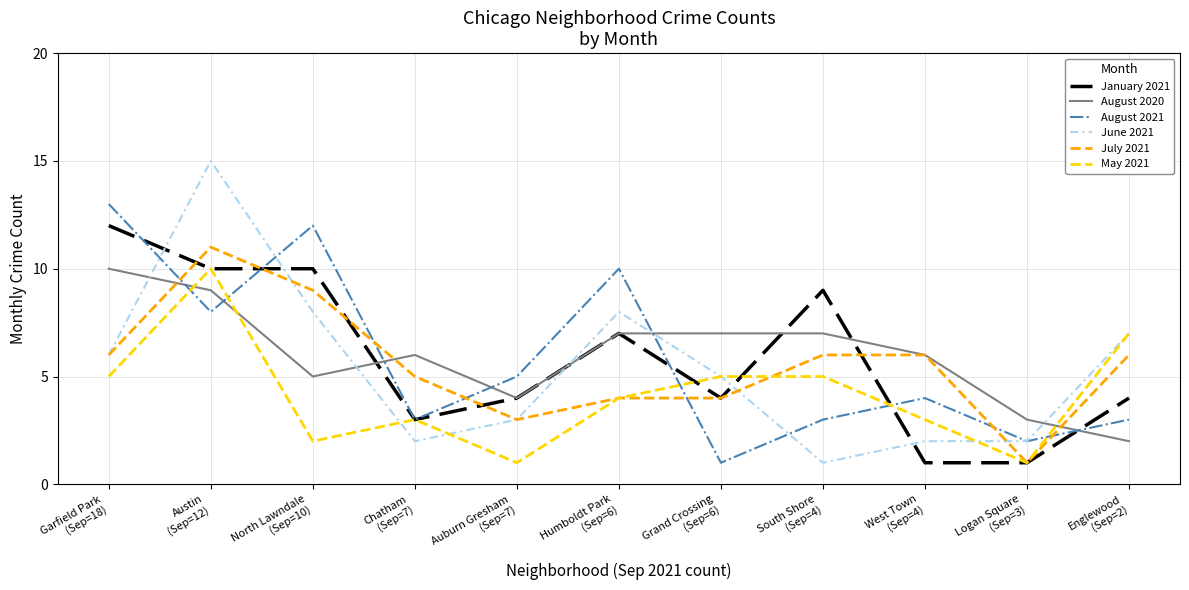

At which category does August 2020 reach its first local peak?

Chatham
(Sep=7)